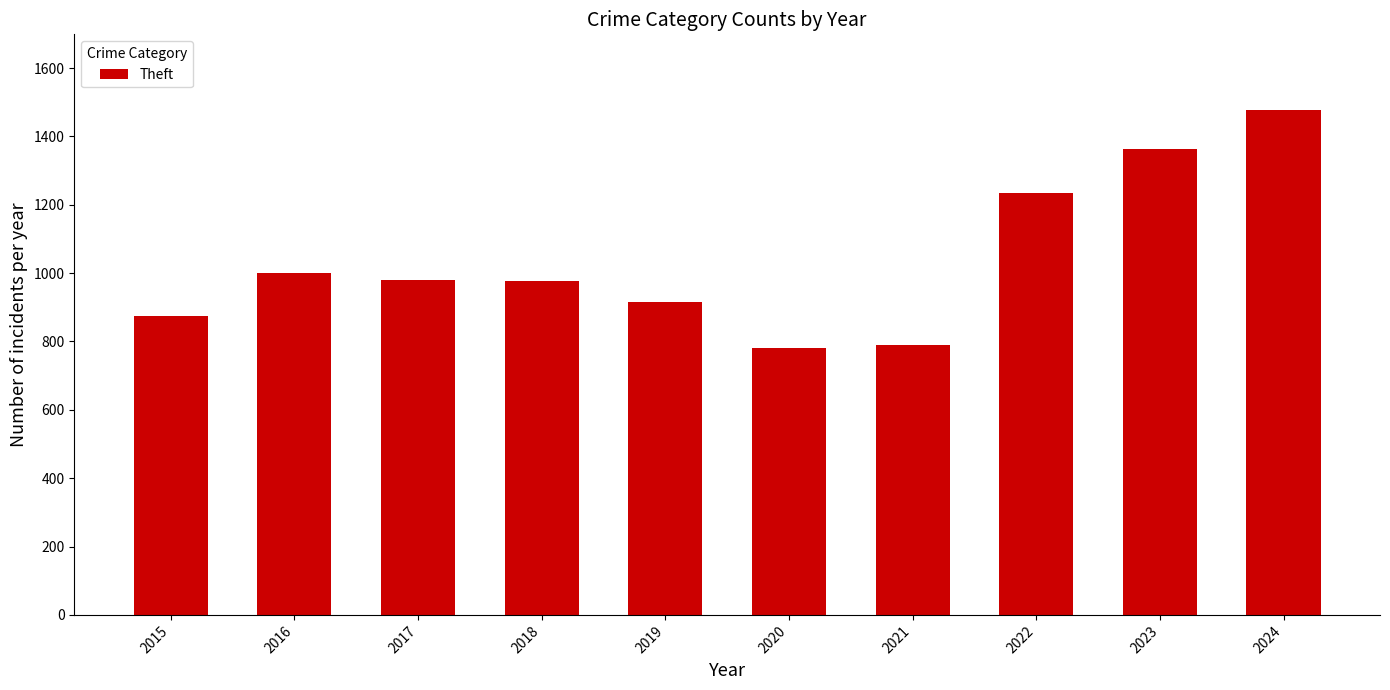

What is the greatest value displayed?

1477